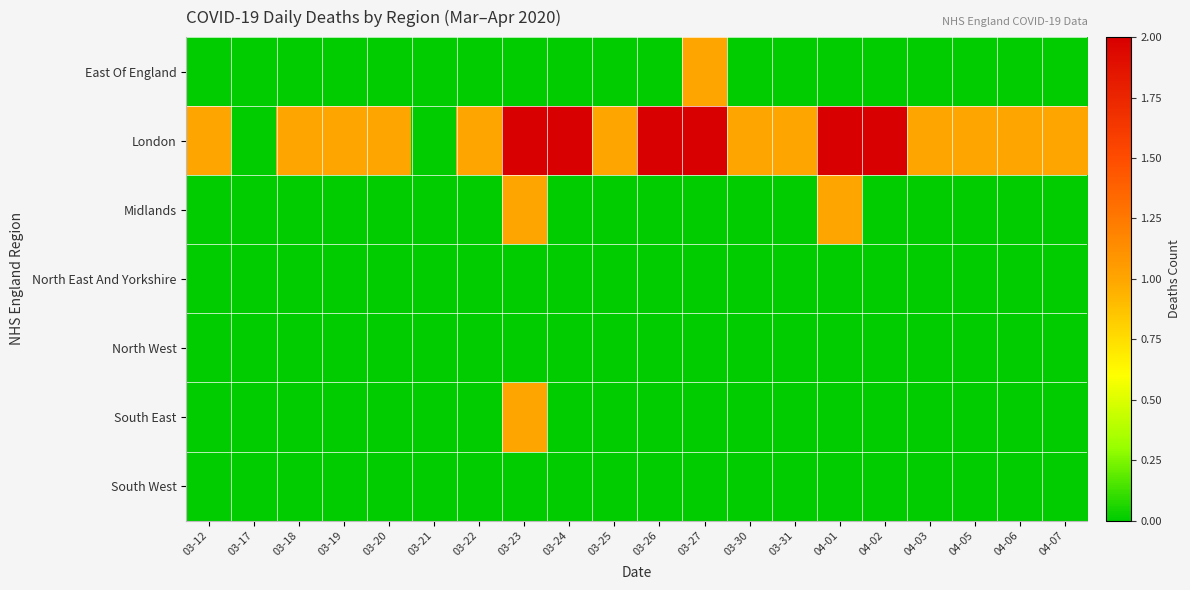

Which category has the lowest value across all series?

03-12